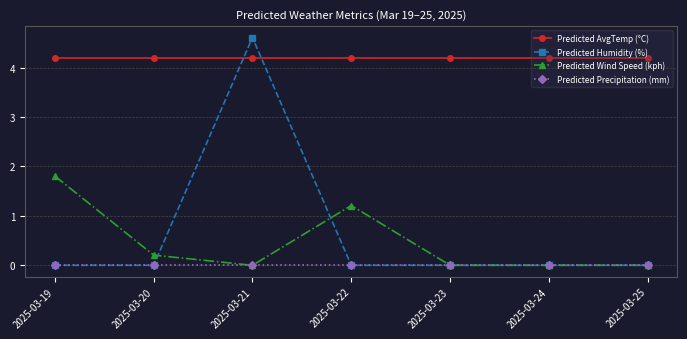

Is it true that Predicted Precipitation (mm) equals 0.0 at 2025-03-25?

True